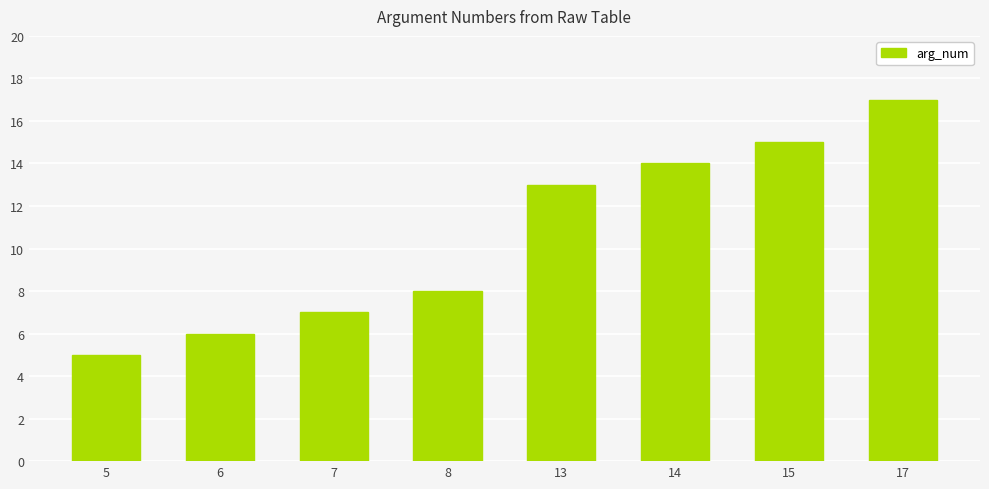

Which label corresponds to the largest value in the chart?

17